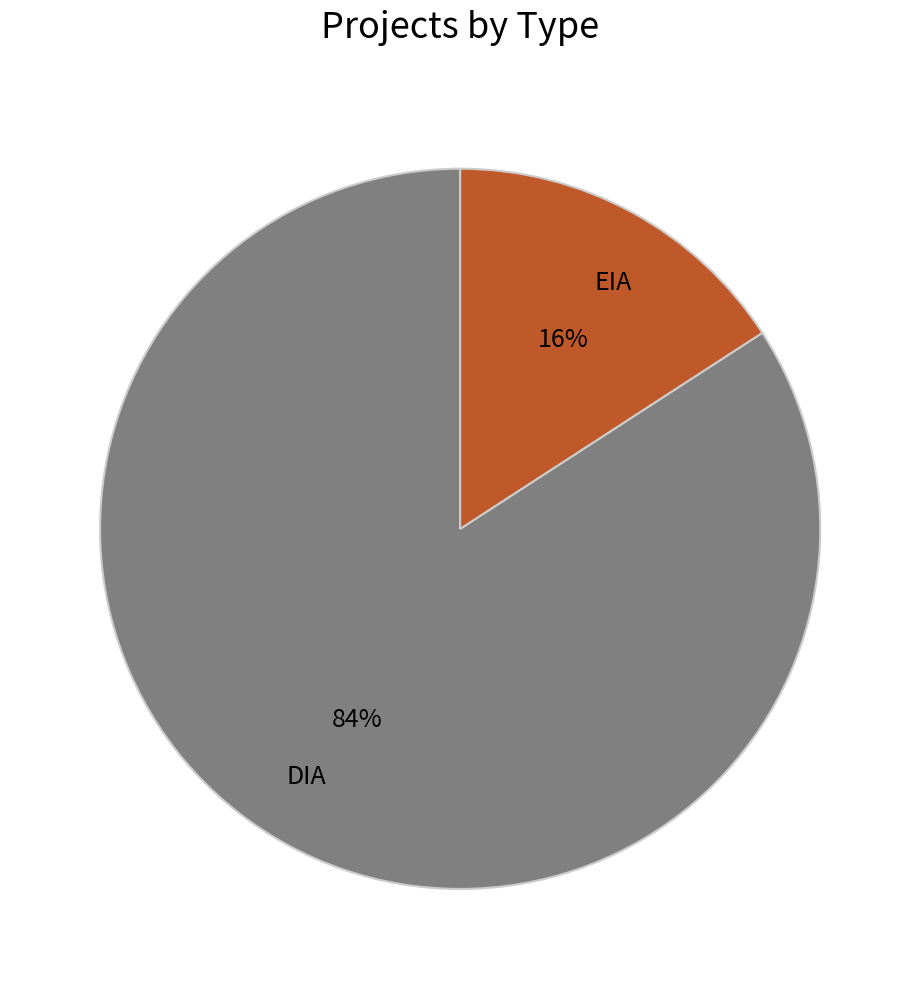

Is it true that EIA is 16% of the pie?

True